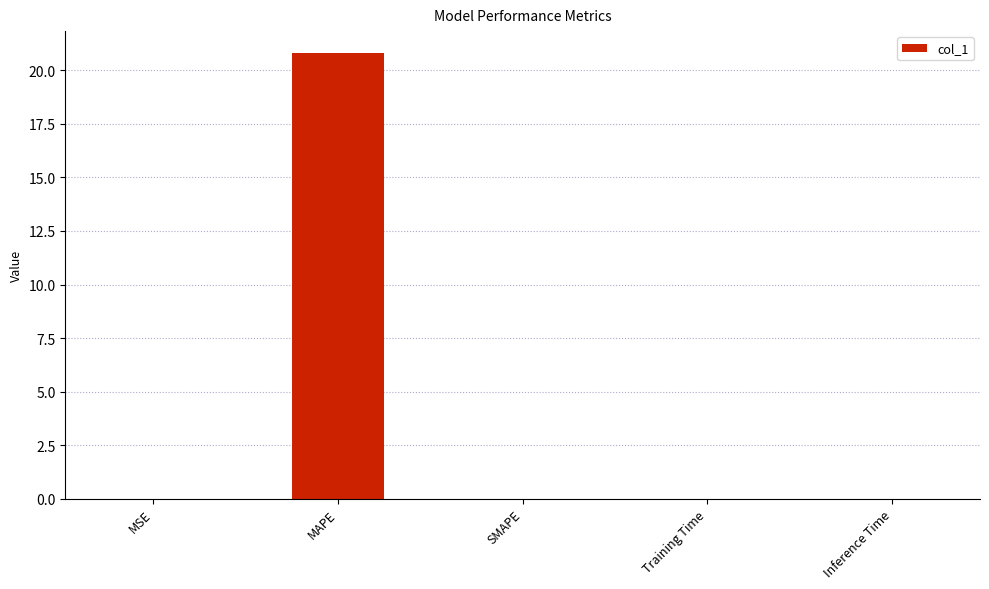

What is the greatest value displayed?

20.8